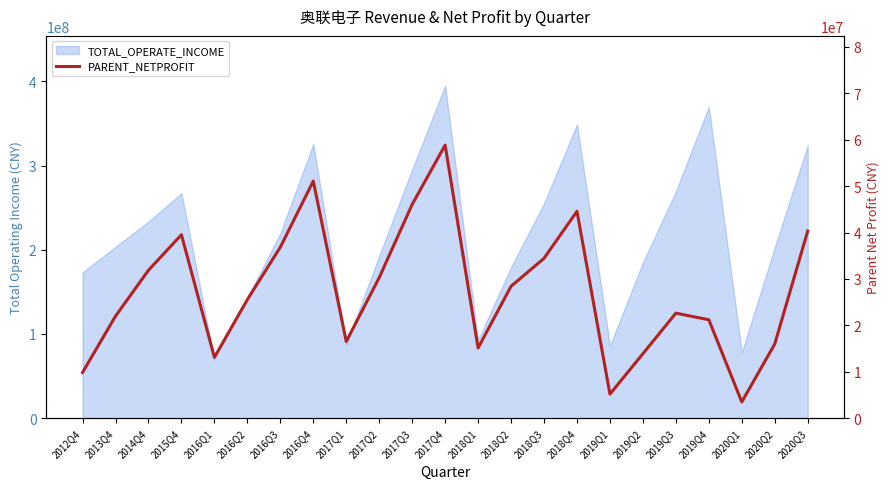

What position from the right is 2013Q4?

22